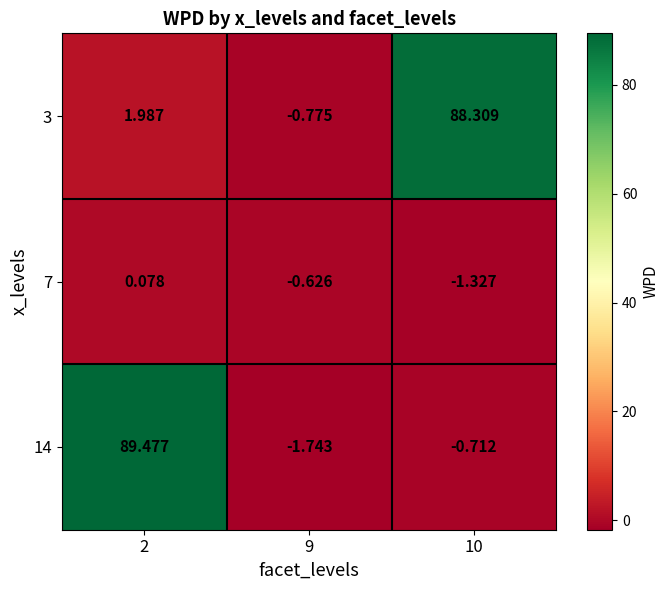

How many data points in 14 are less than 0?

2